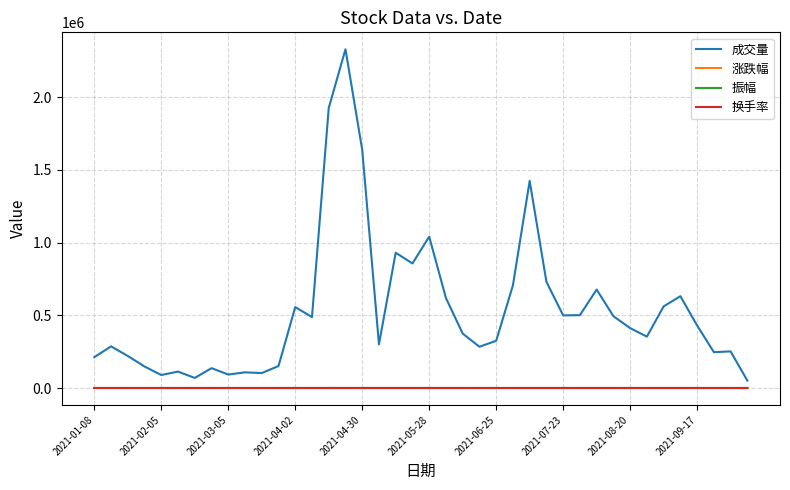

What is the maximum value shown in the chart?

2328527.0